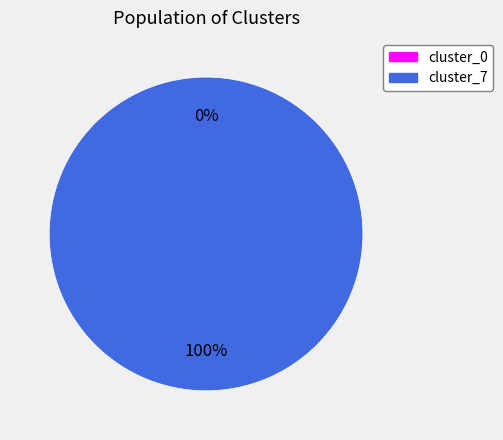

Is the sum of cluster_7 and cluster_0 greater than half?

Yes